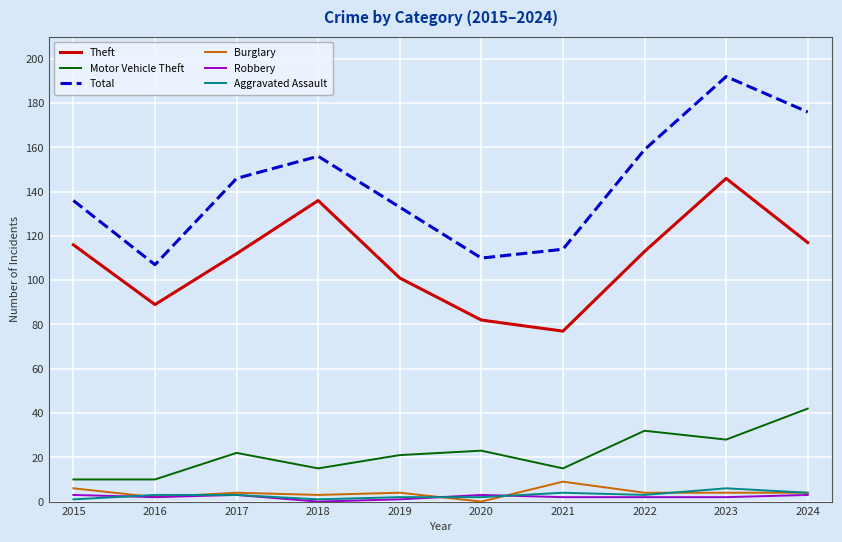

Which series has the widest spread of values?

Total